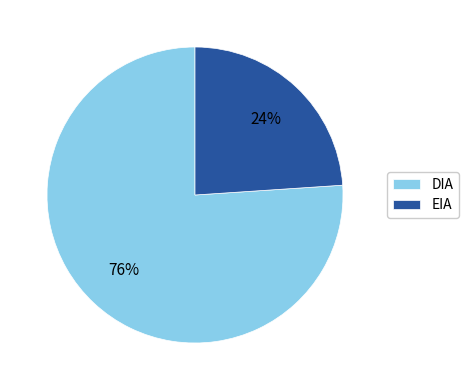

Which category has the biggest portion of the pie?

DIA